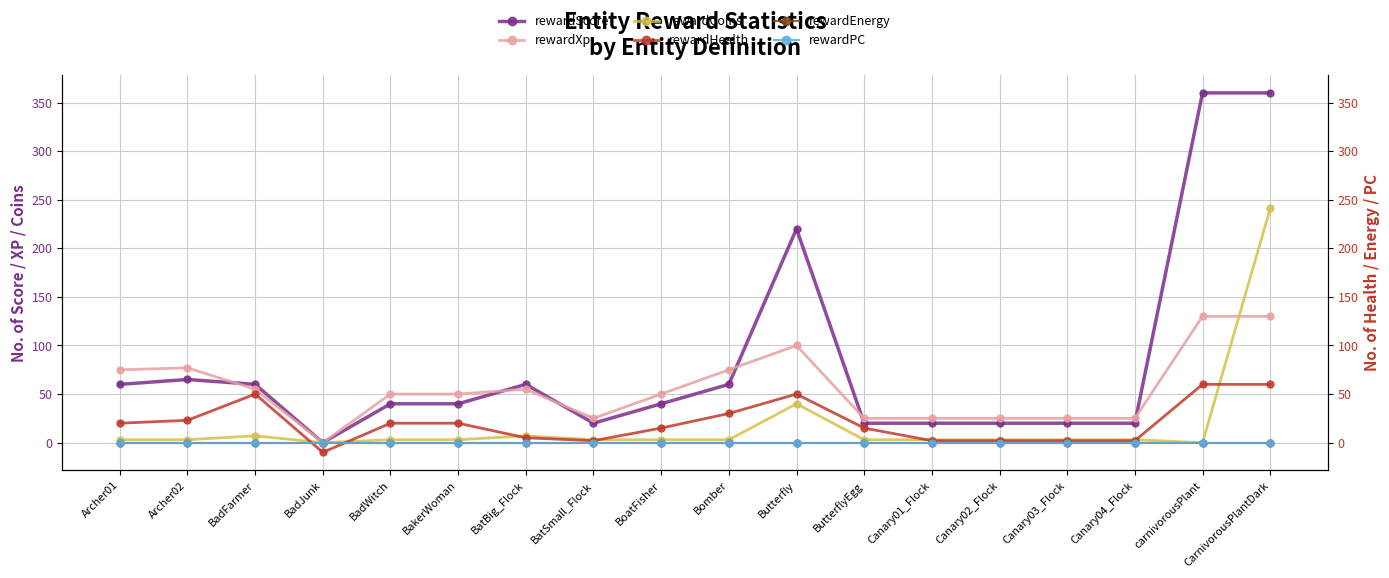

Which category has the lowest value in the rewardXp series?

BadJunk